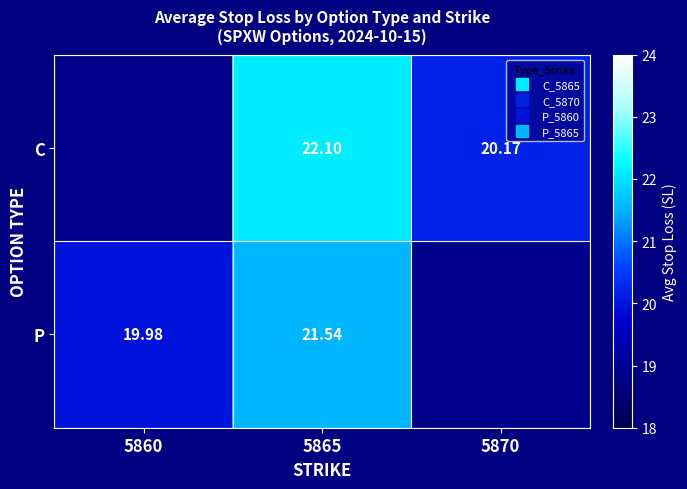

Which category has the lowest value in the C series?

5860